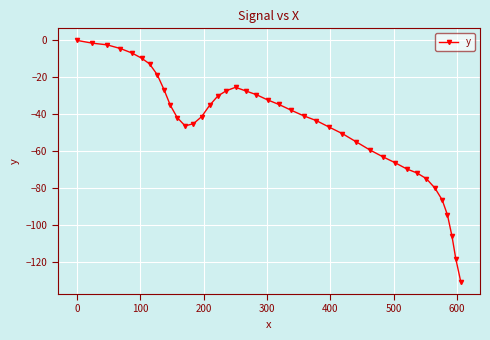

What is the value of the 24th point from the left?

-40.8